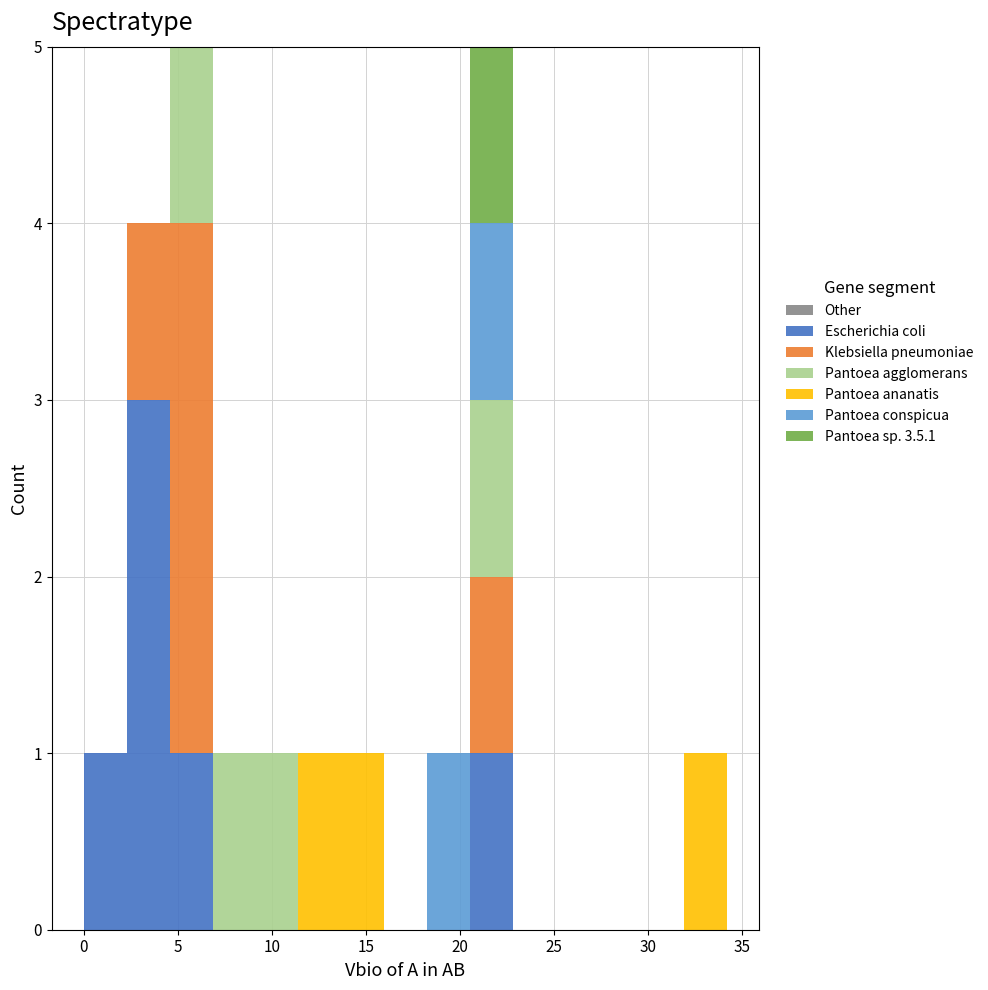

Reading left to right, transcribe this chart: for each stacked bar, give the range it covers on the x-axis and its total height. Neither the bar edges nor the heights are printed on the chart, so give them approximately, as read against the axes.

0.0 to 2.5: 1
2.5 to 4.5: 4
4.5 to 7.0: 5
7.0 to 9.0: 1
9.0 to 11.5: 1
11.5 to 13.5: 1
13.5 to 16.0: 1
16.0 to 18.0: 0
18.0 to 20.5: 1
20.5 to 23.0: 5
23.0 to 25.0: 0
25.0 to 27.5: 0
27.5 to 29.5: 0
29.5 to 32.0: 0
32.0 to 34.0: 1